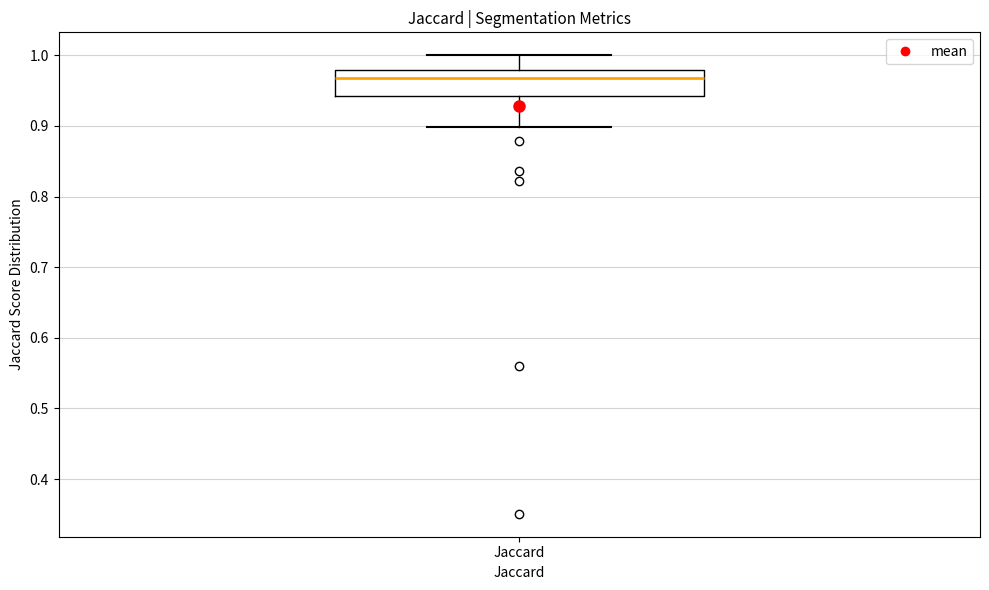

Read this box plot against the y-axis: the position of the median line, the range covered by the box, and the ends of both whiskers. The values are not printed on the chart, so give them approximately, as read against the axis.

median 0.97, box 0.94 to 0.98, whiskers 0.90 to 1.00